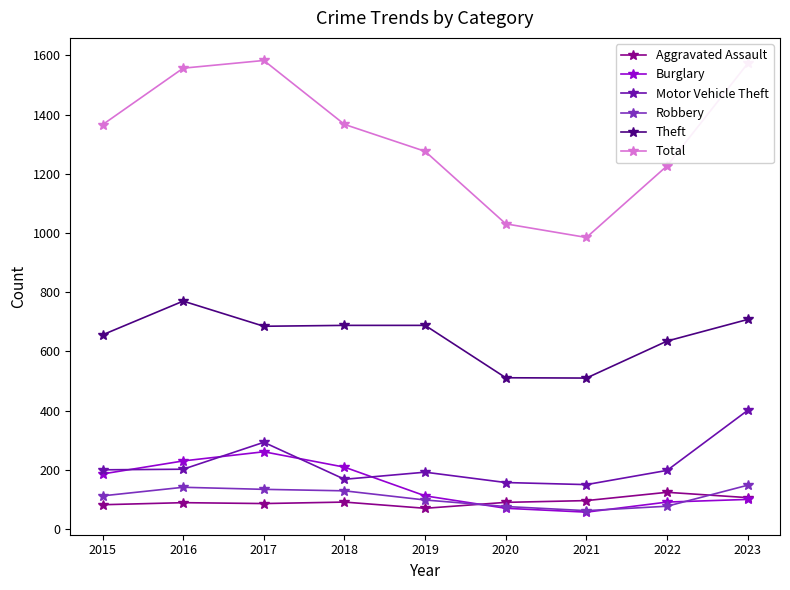

True or false: Aggravated Assault has a value of 91 at 2018.

True